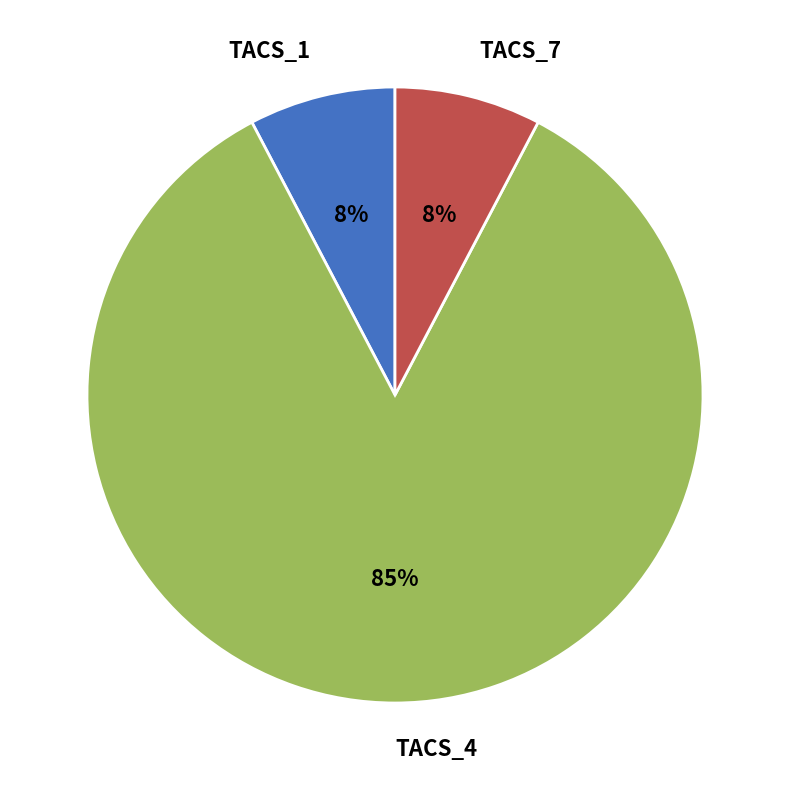

Which category has the biggest portion of the pie?

TACS_4